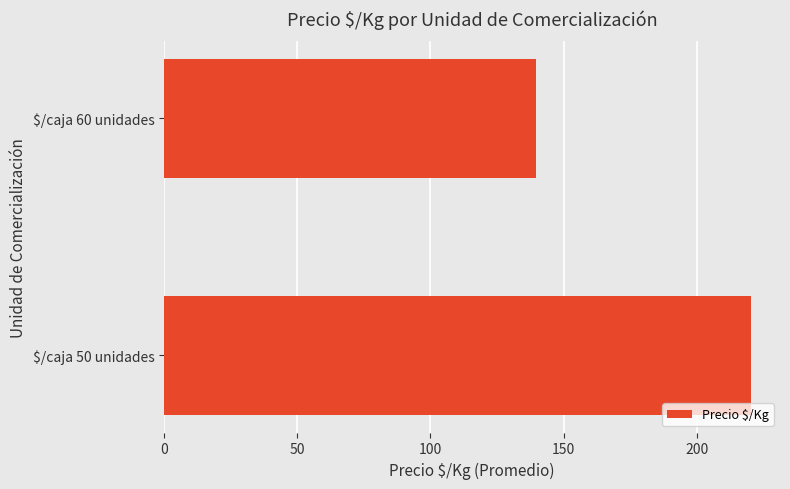

Is it true that the value at $/caja 50 unidades is 316.5?

False